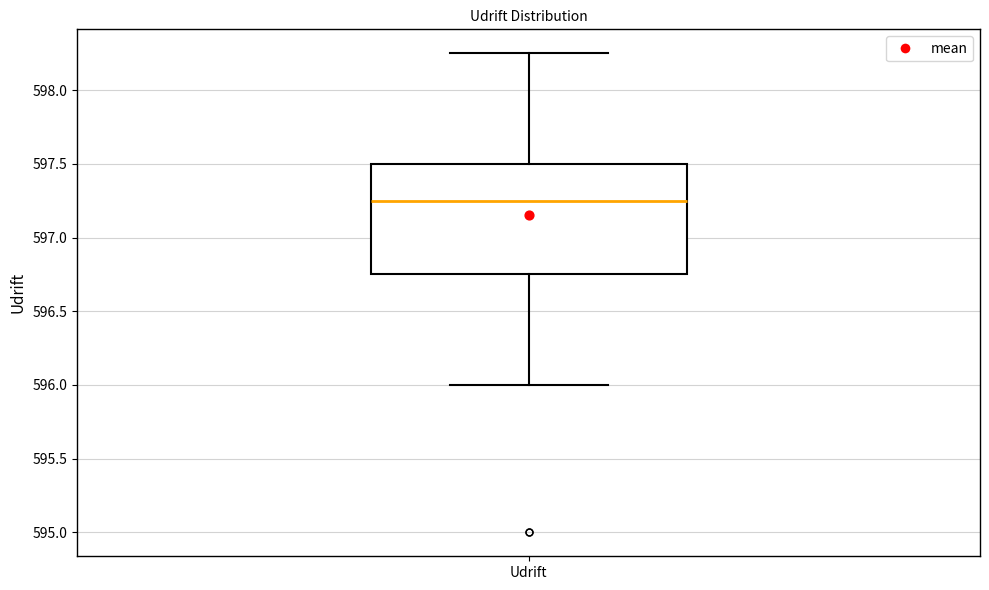

Transcribe this box plot: give where the median line is, the range the box spans, and where the two whiskers end, as read against the y-axis. The values are not printed on the chart, so give them approximately, as read against the axis.

median 597.25, box 596.75 to 597.50, whiskers 596.00 to 598.25